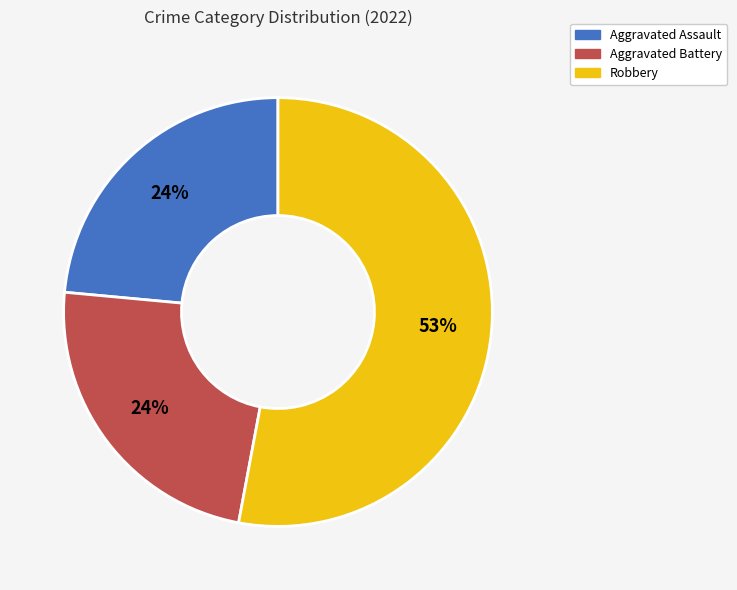

Is there any slice that represents more than half of the pie?

Yes